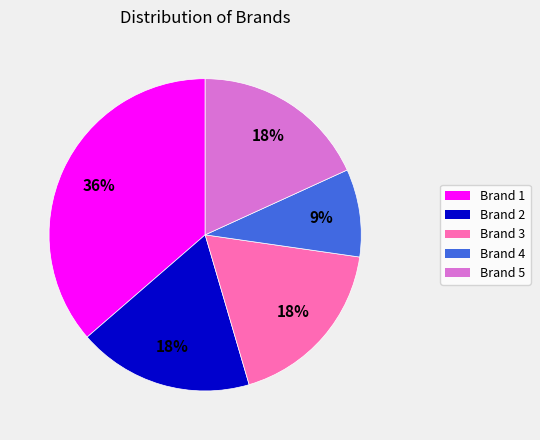

How many segments does this pie chart have?

5